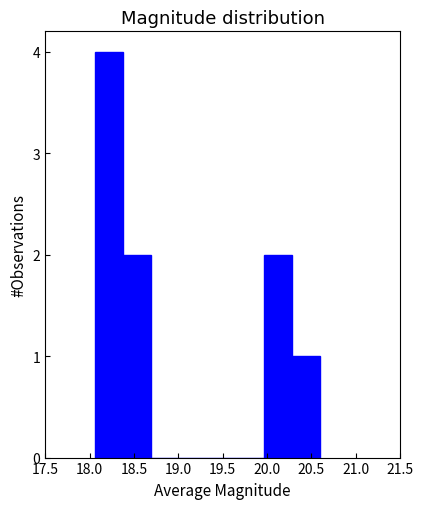

What is the height of the bar covering 20.30 to 20.60 on the x-axis? Neither the bar edges nor the heights are printed on the chart, so give them approximately, as read against the axes.

1